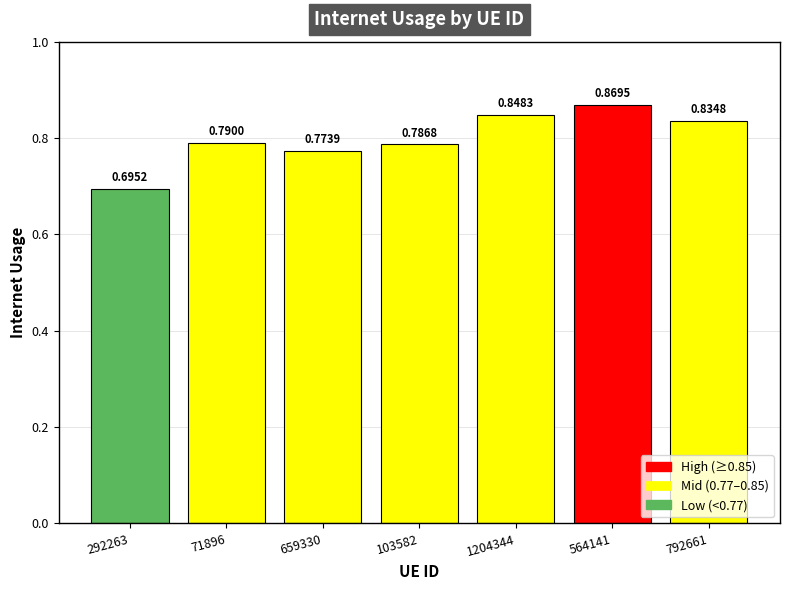

What is the change in value from 71896 to 1204344?

+0.1